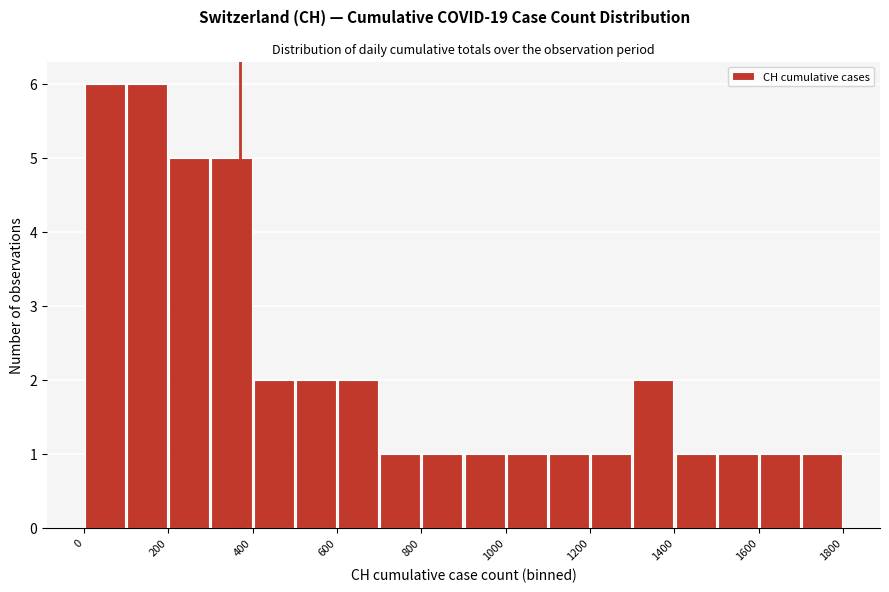

How tall is the bar that spans 0 to 100 on the x-axis? The values are not printed on the chart, so give them approximately, as read against the axis.

6